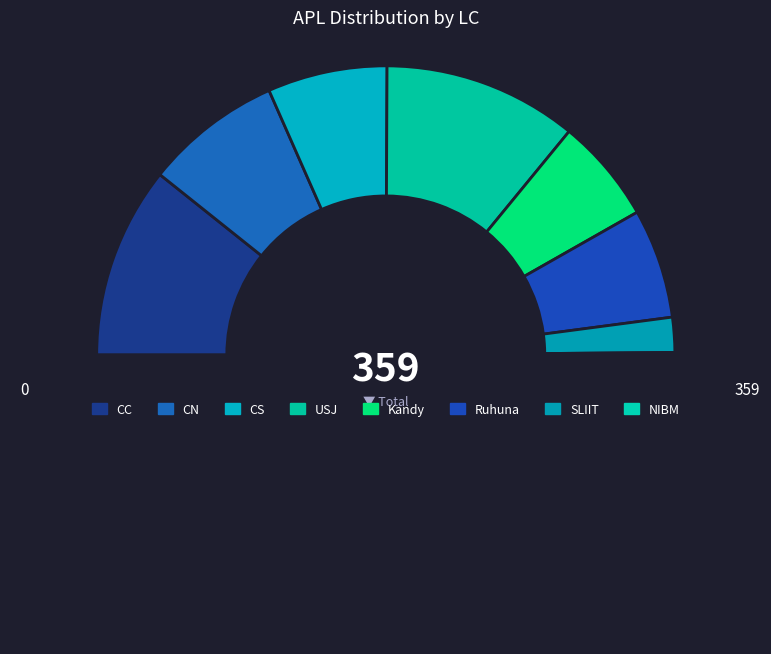

What is the largest slice in the pie chart?

USJ